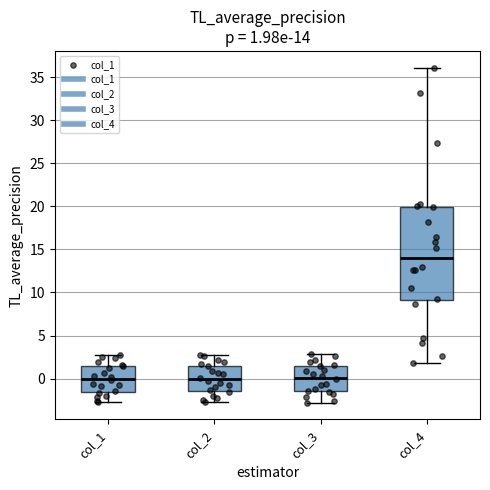

Which box's median line is the highest?

col_4